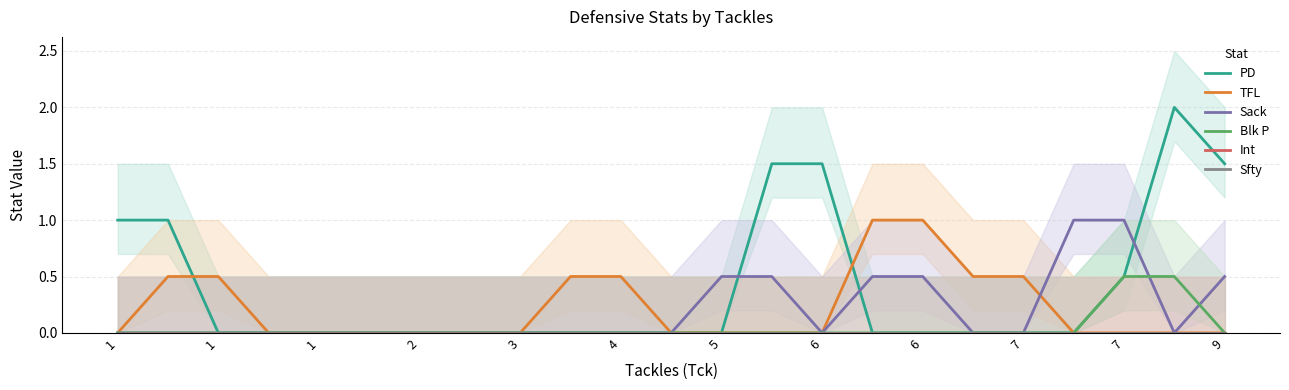

The PD series shows 0.0 at 2. True or false?

True